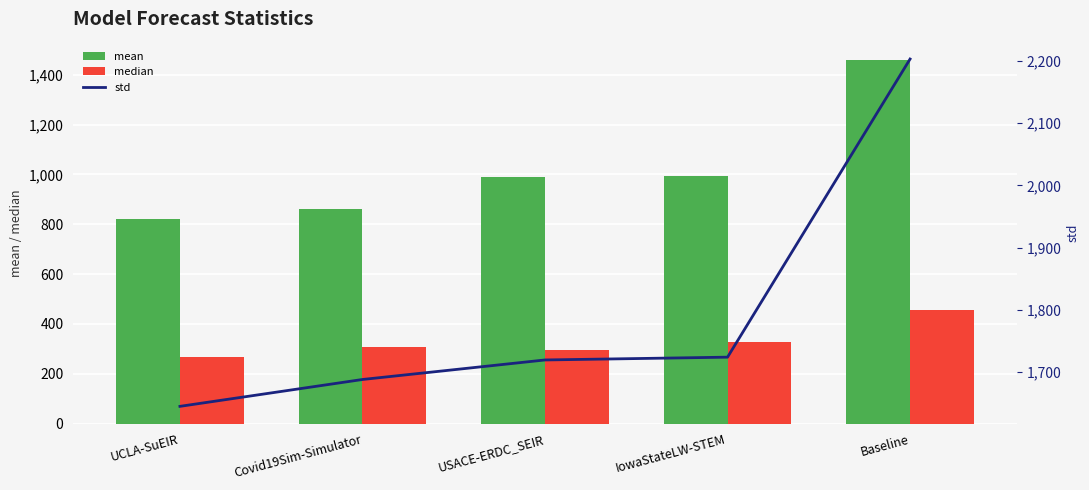

Where does the std series first go above 1719?

USACE-ERDC_SEIR